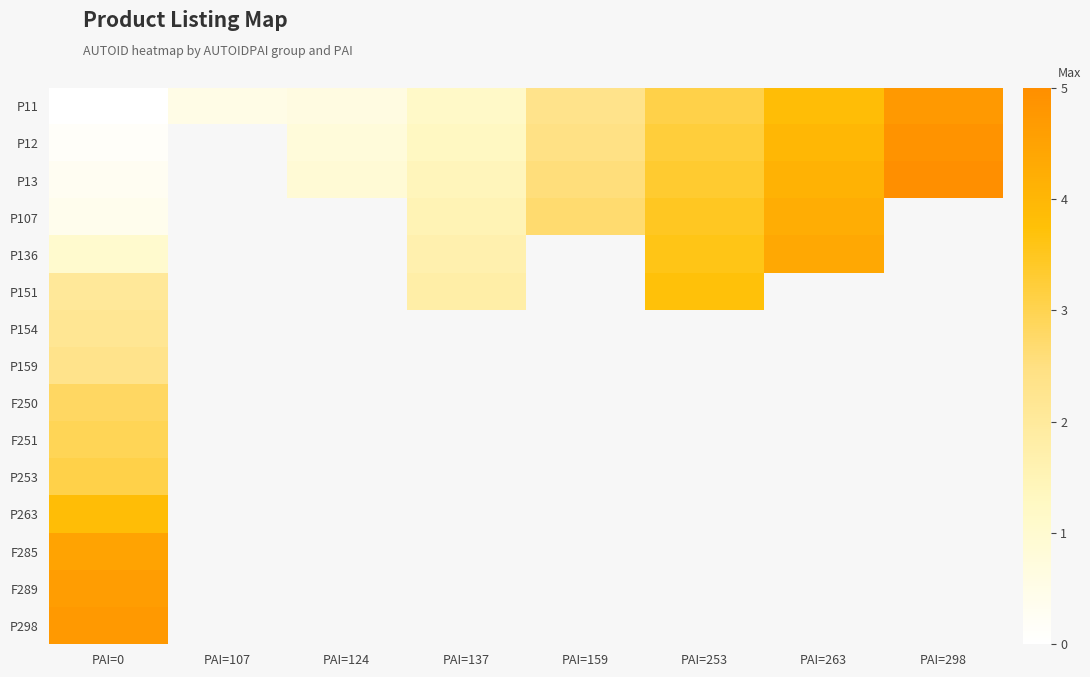

What is the maximum value shown in the chart?

5.0